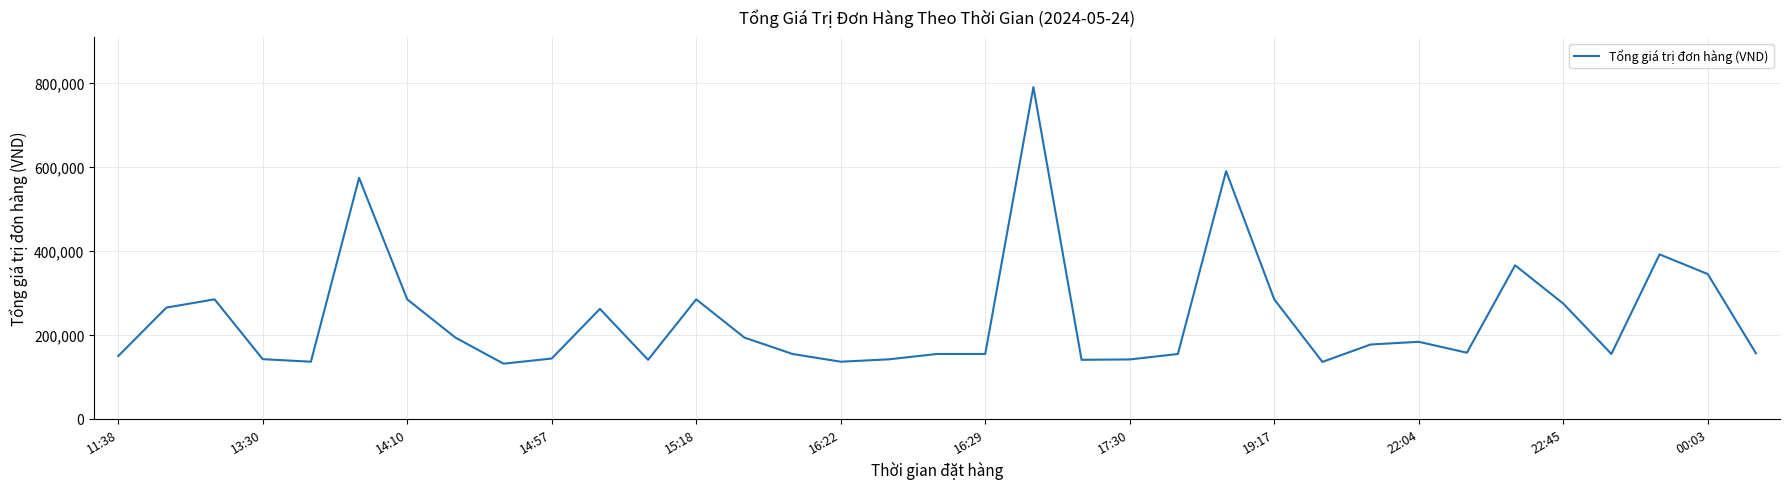

What is the greatest value displayed?

789000